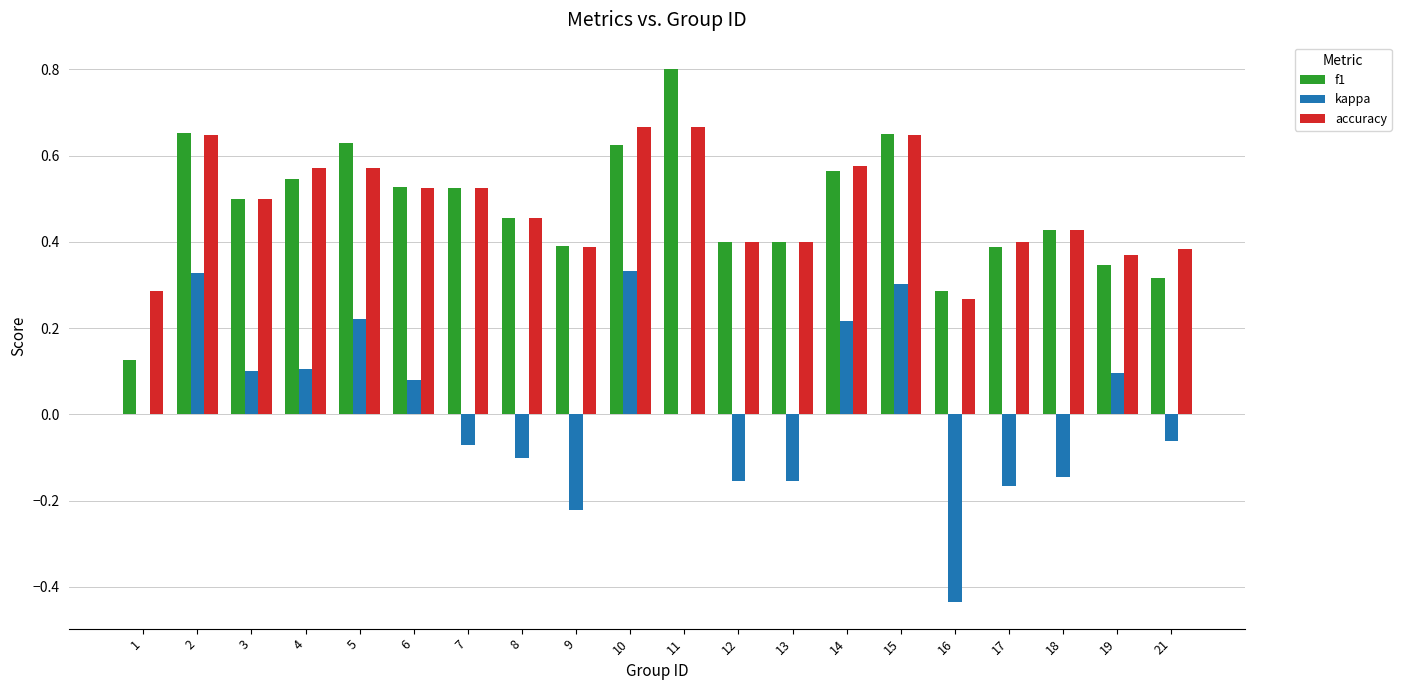

What is the maximum value shown in the chart?

0.8